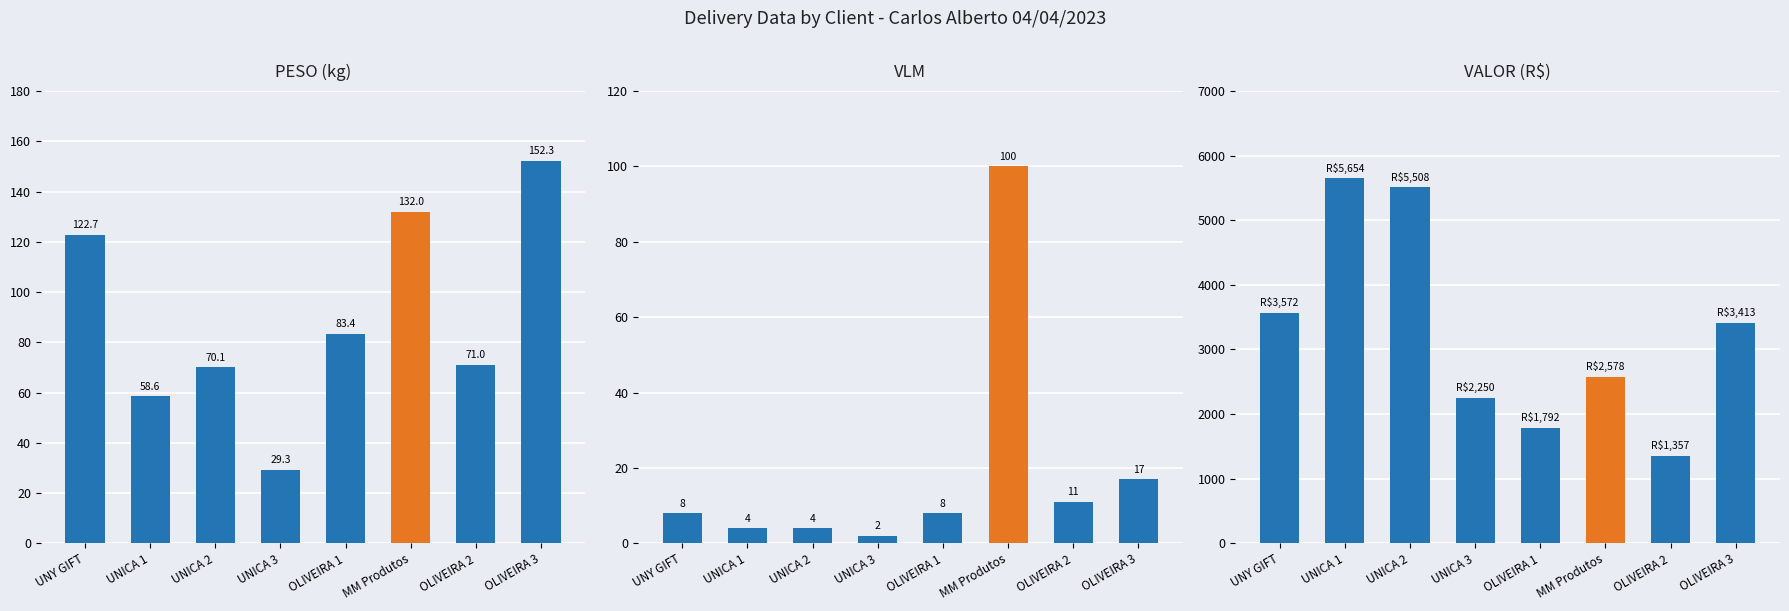

How many values in the VLM series exceed 8?

3